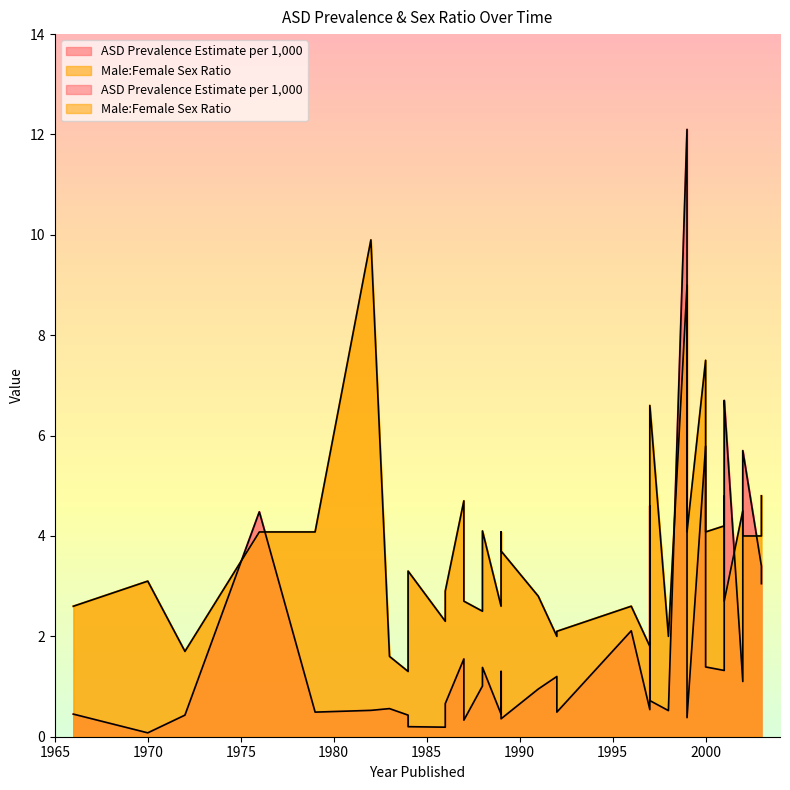

What is the difference between the maximum and minimum values in the Male:Female Sex Ratio series?

8.6